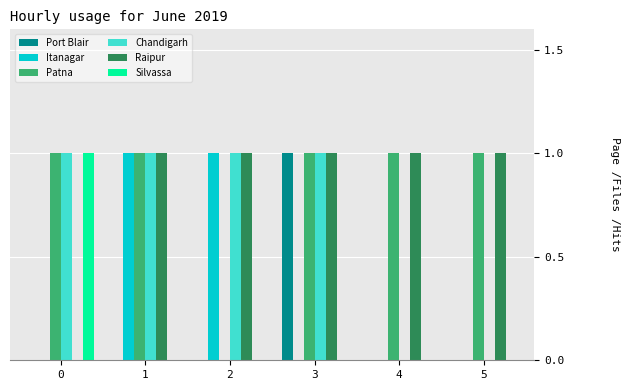

What is the difference between the Silvassa values at 2 and 0?

1